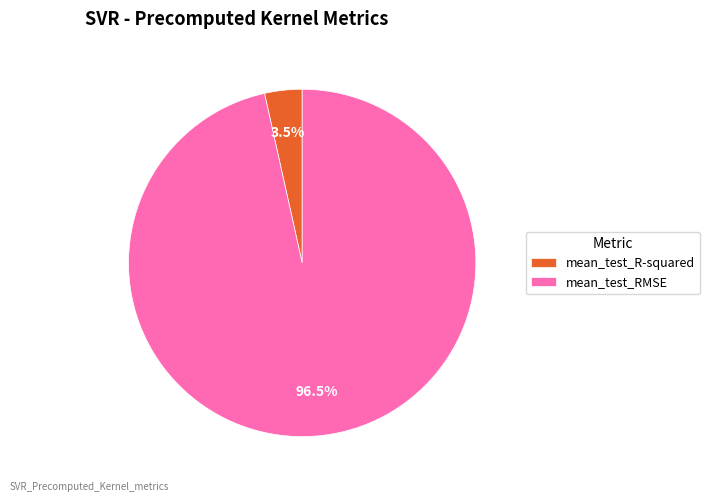

How many slices are in this pie chart?

2